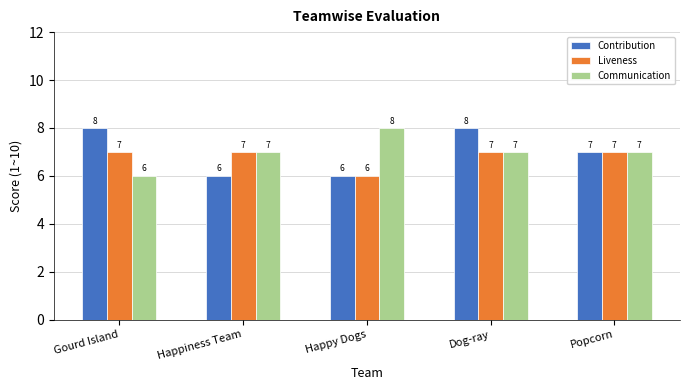

What is the minimum value for Communication?

6